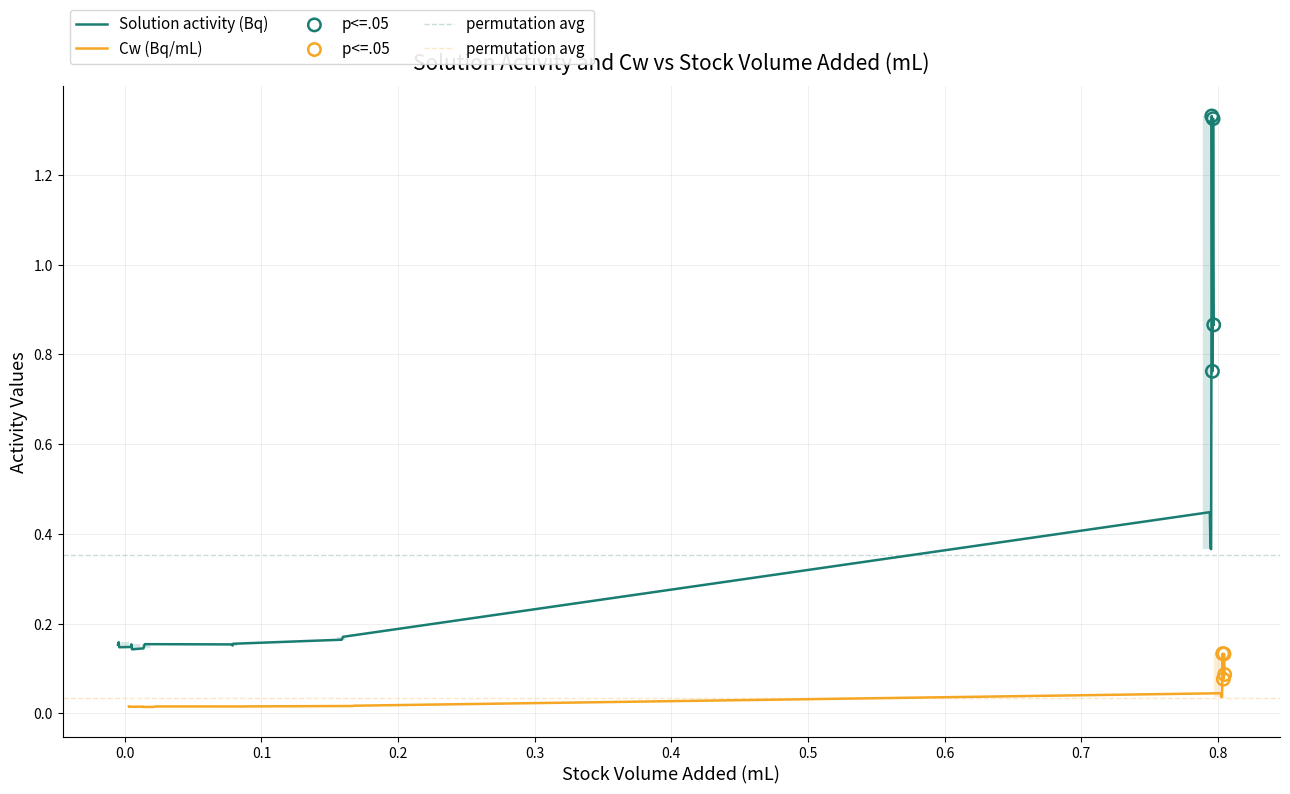

What is the total value across all series at 0_C?

0.2